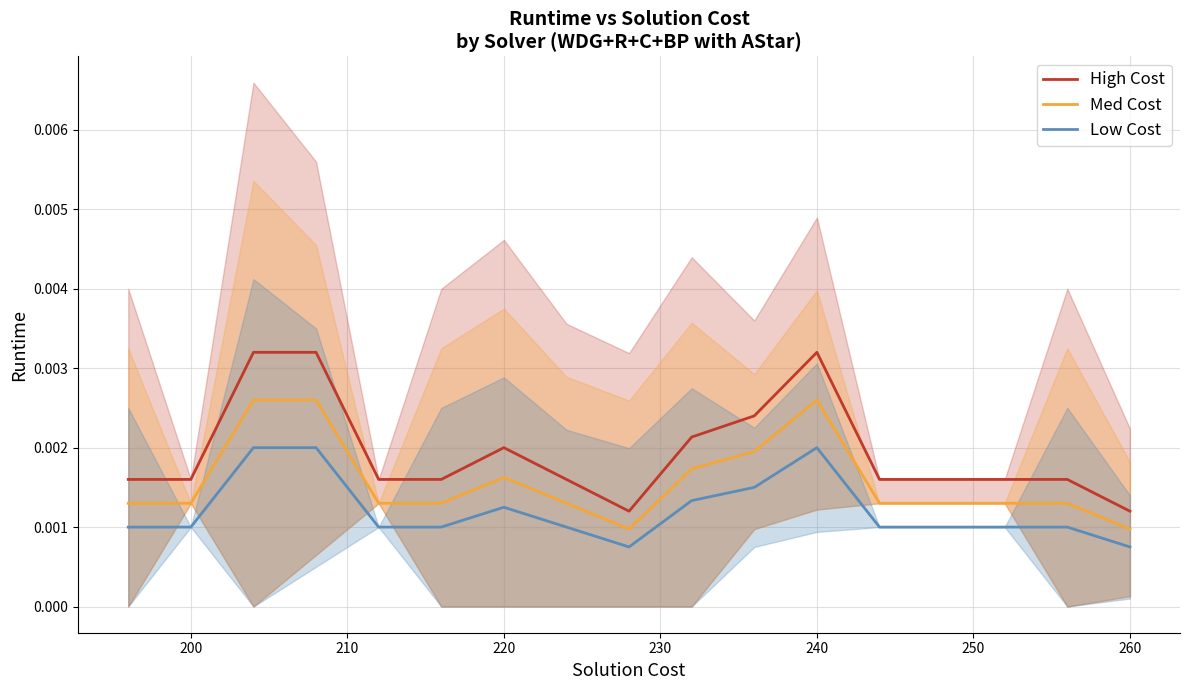

True or false: Low Cost and High Cost cross at least once.

False